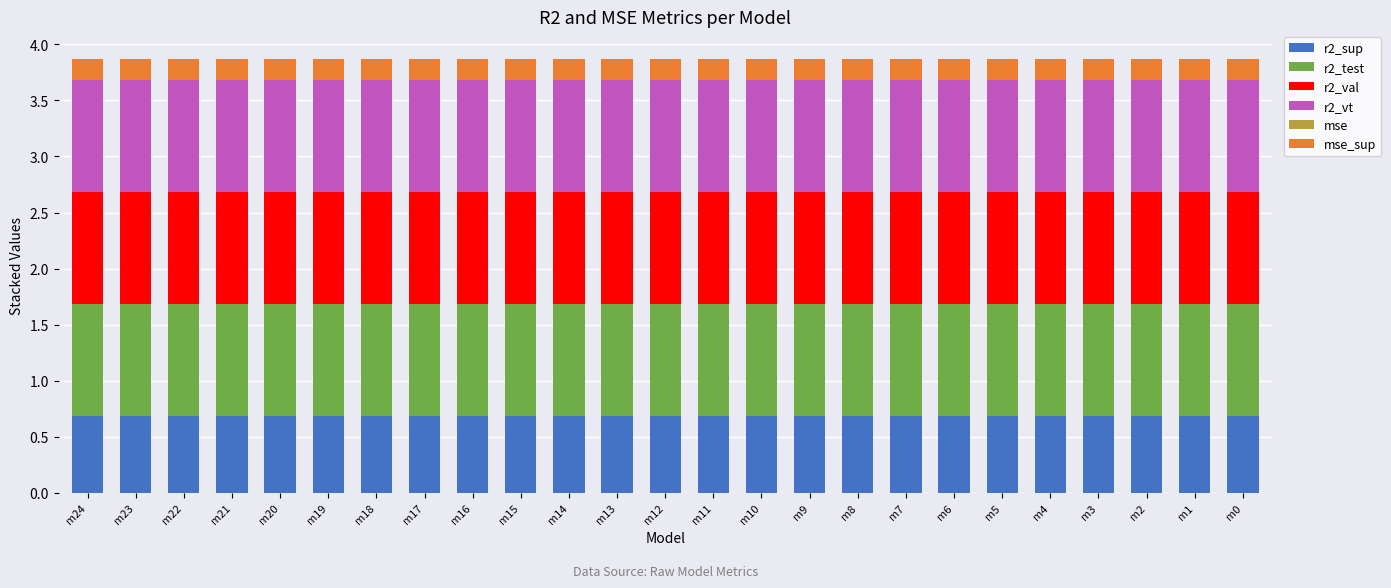

The value of r2_sup at m4 is 1.2. True or false?

False